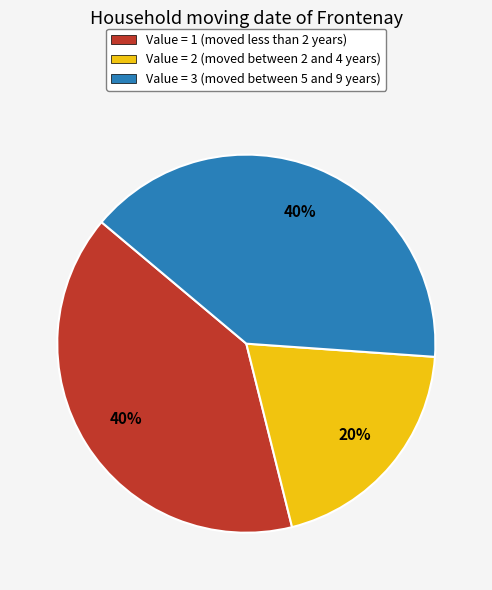

To the nearest percent, what is the difference between the largest and smallest slice percentages?

20%